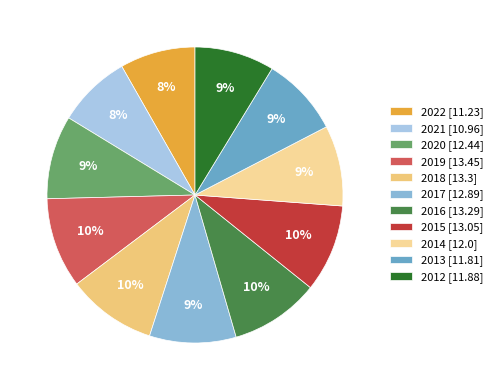

How many slices are in this pie chart?

11